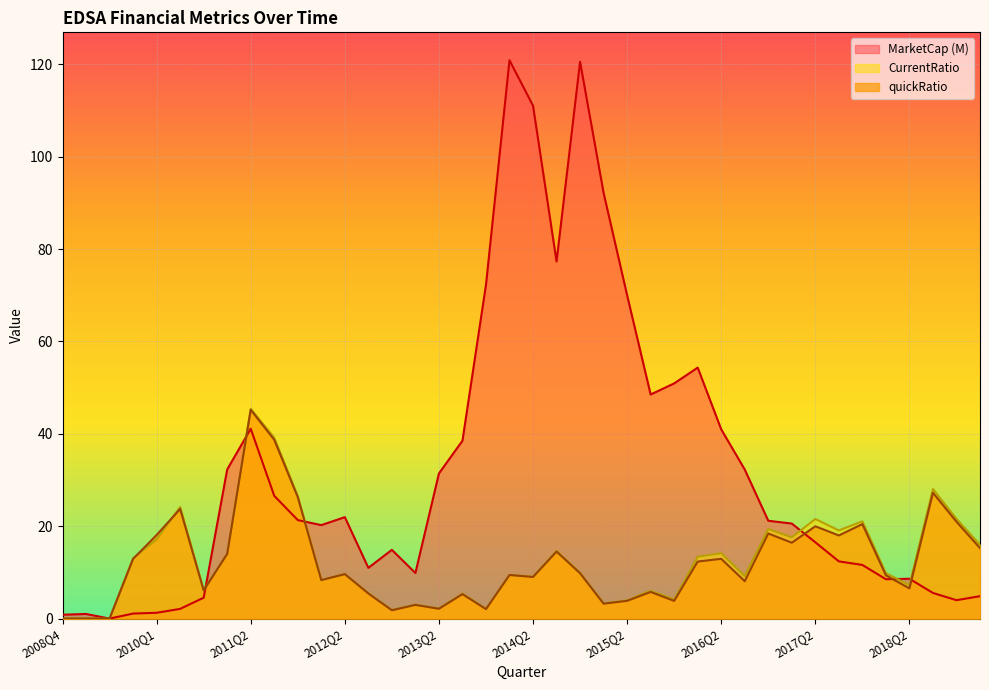

Between 2015Q1 and 2013Q1, which is larger?

2015Q1